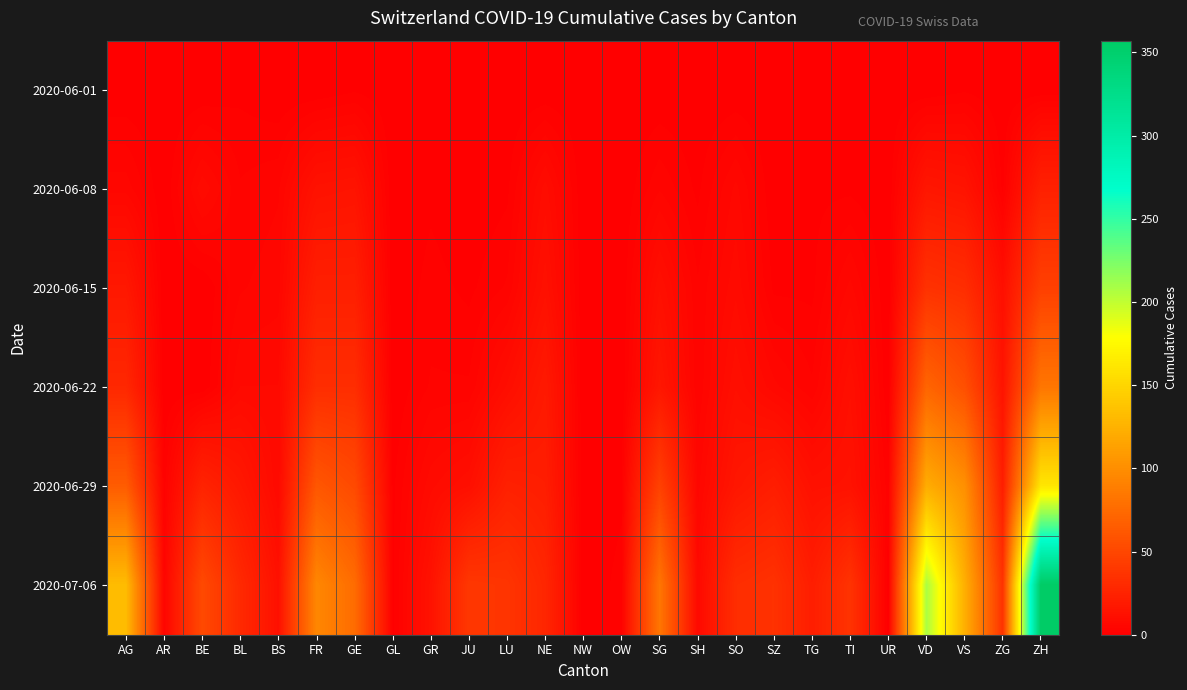

Between SG and UR, which is larger?

SG